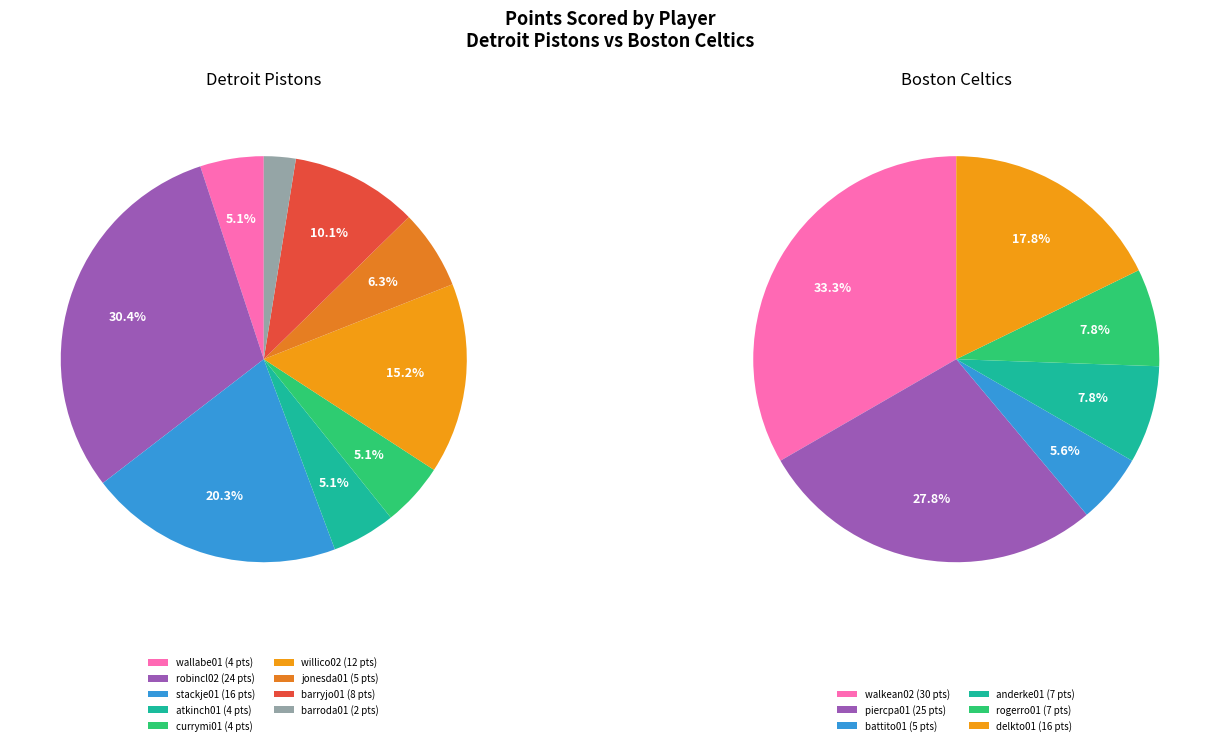

Which series has the widest spread of values?

Boston Celtics